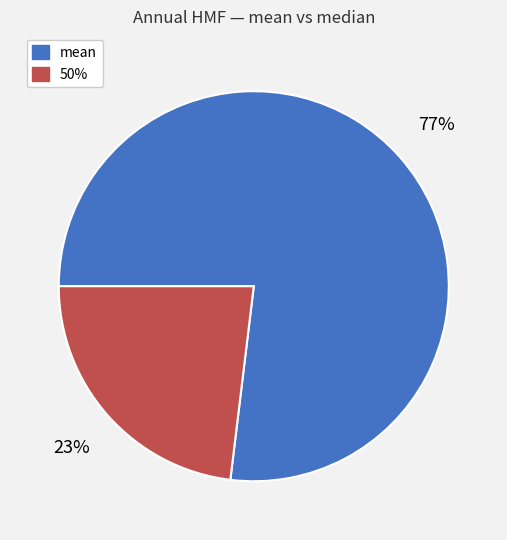

Which category has the smallest portion of the pie?

50%